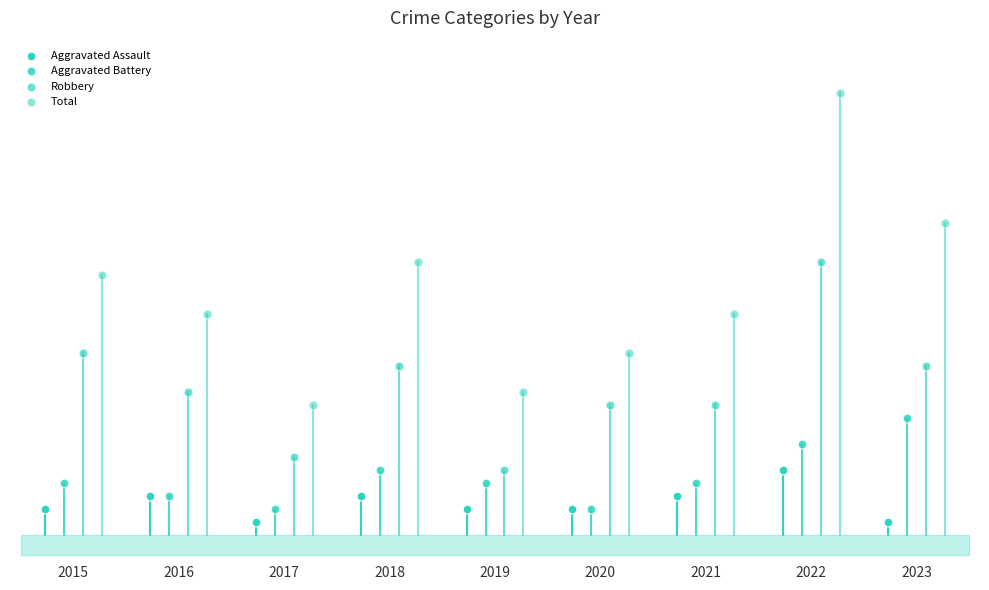

Which series has the largest Y range (max minus min)?

Total